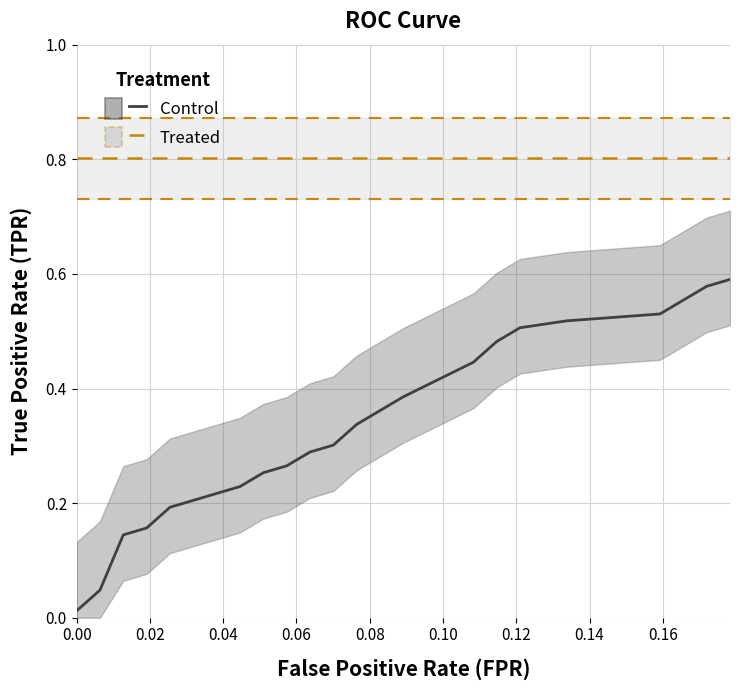

The TPR (Control) series shows 0.1 at 0.04. True or false?

False